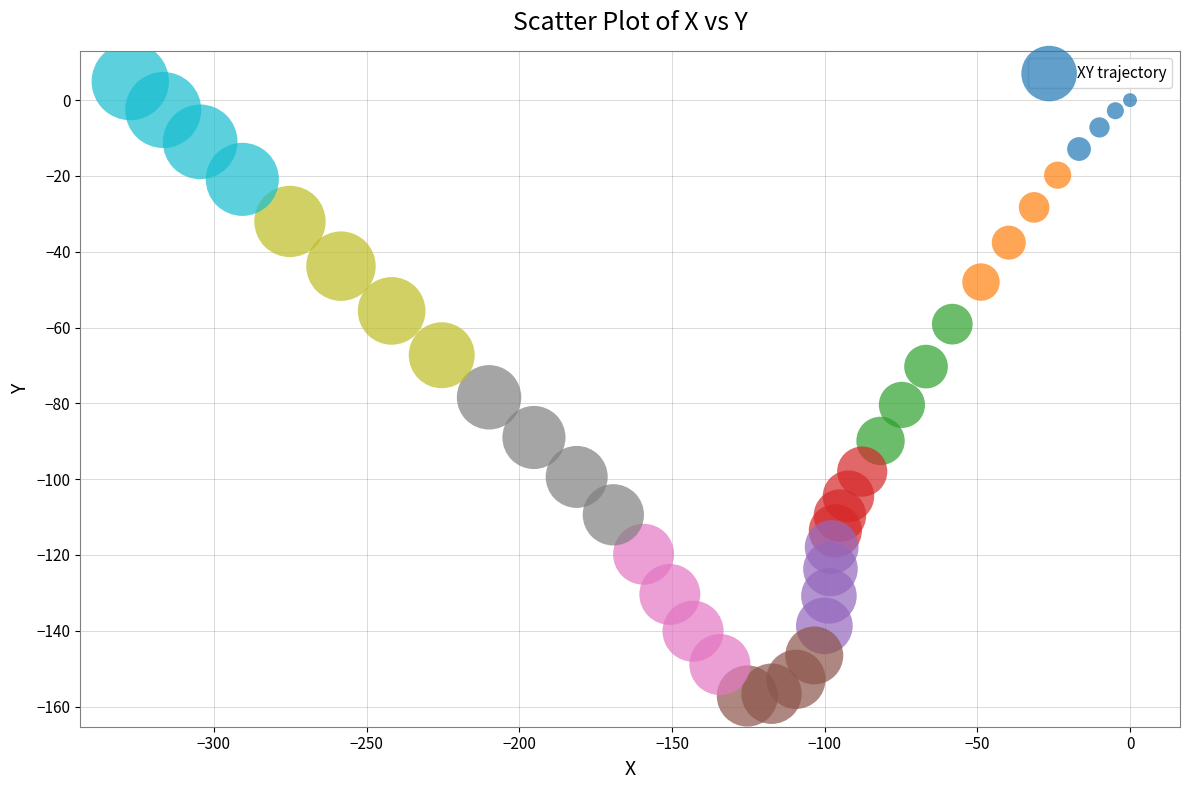

What Y value in the scatter plot is closest to -76?

-78.4